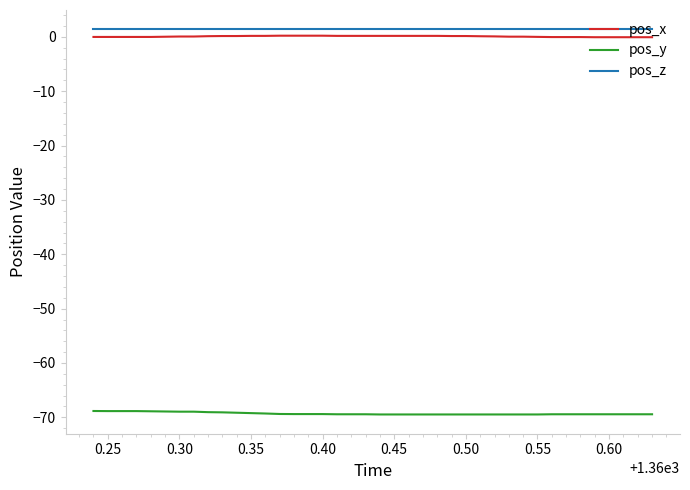

True or false: pos_x and pos_y cross at least once.

False